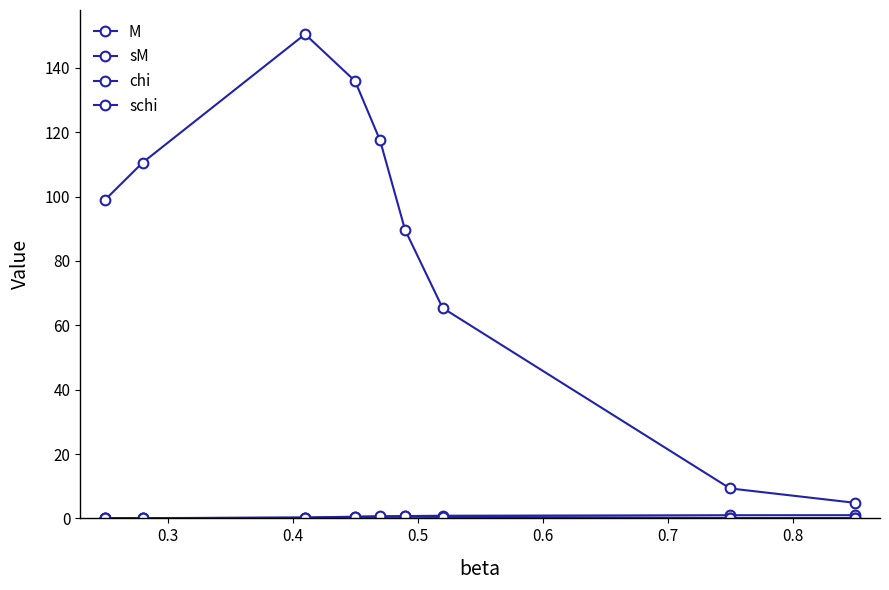

How many lines are shown in the chart?

4